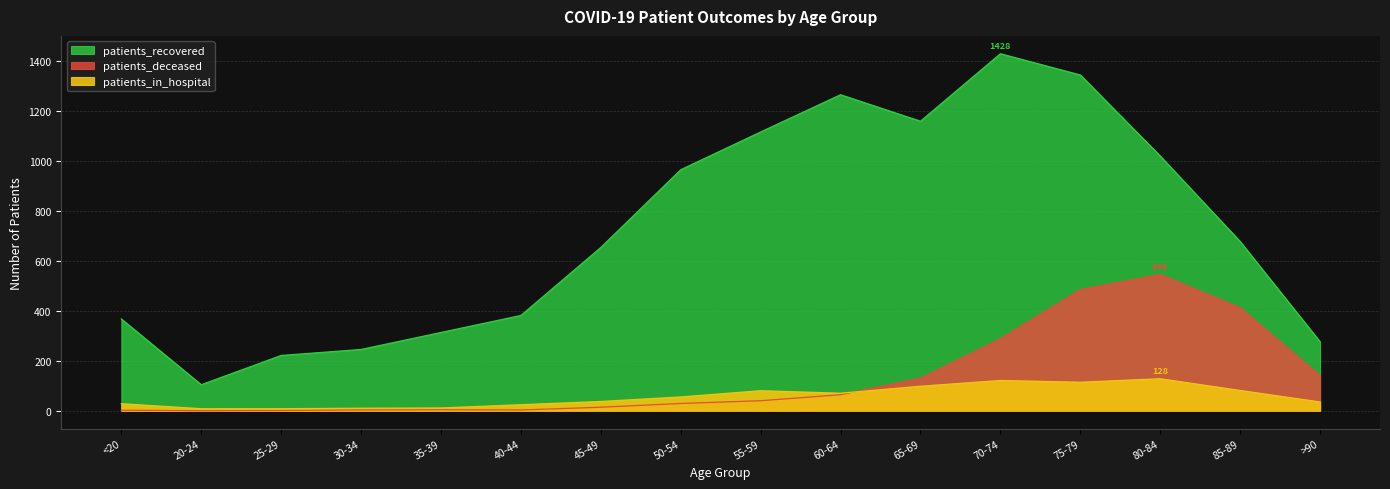

What position from the right is 60-64?

7